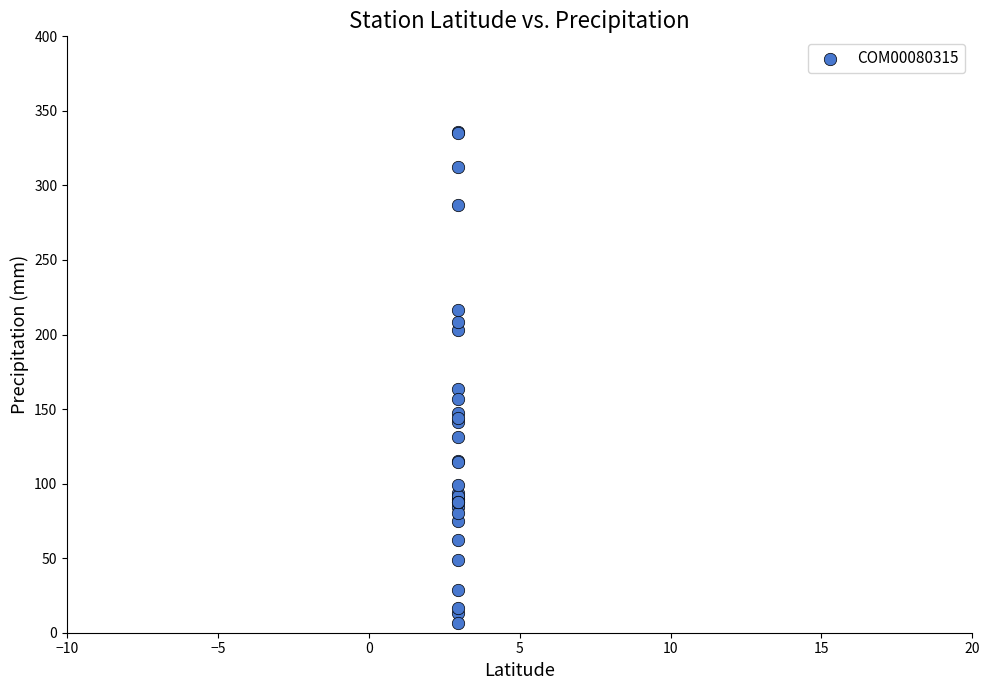

What Y value in the scatter plot is closest to 171?

163.2